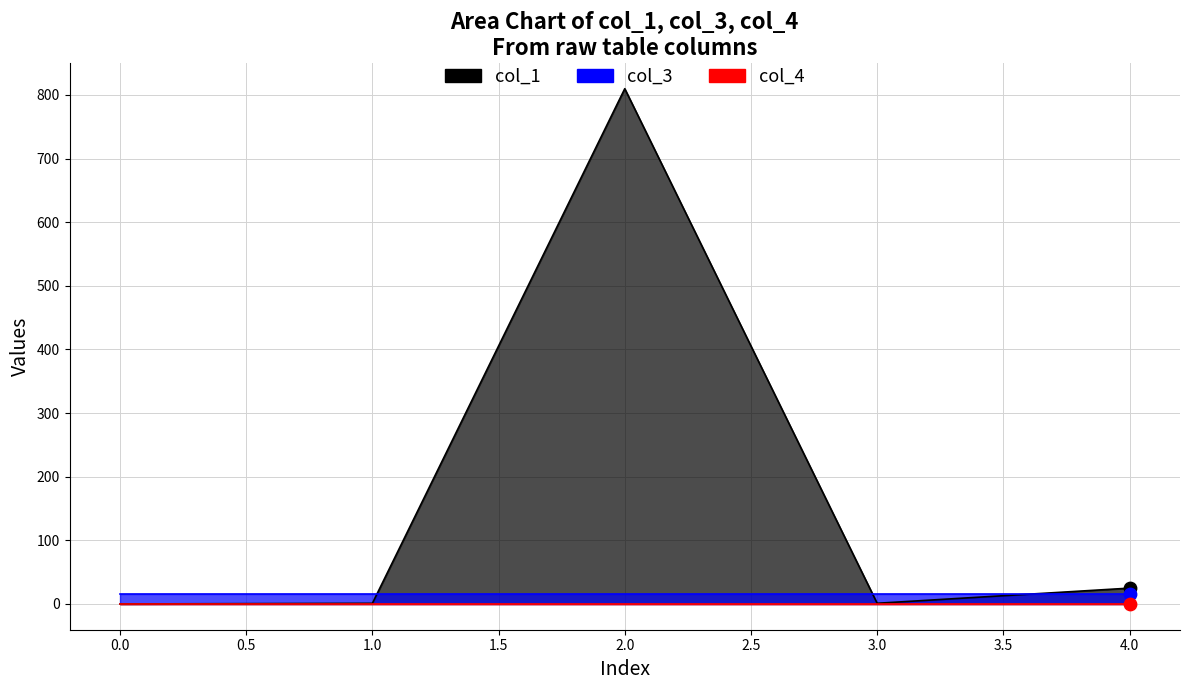

What are all the series names shown in the legend?

col_1, col_3, col_4